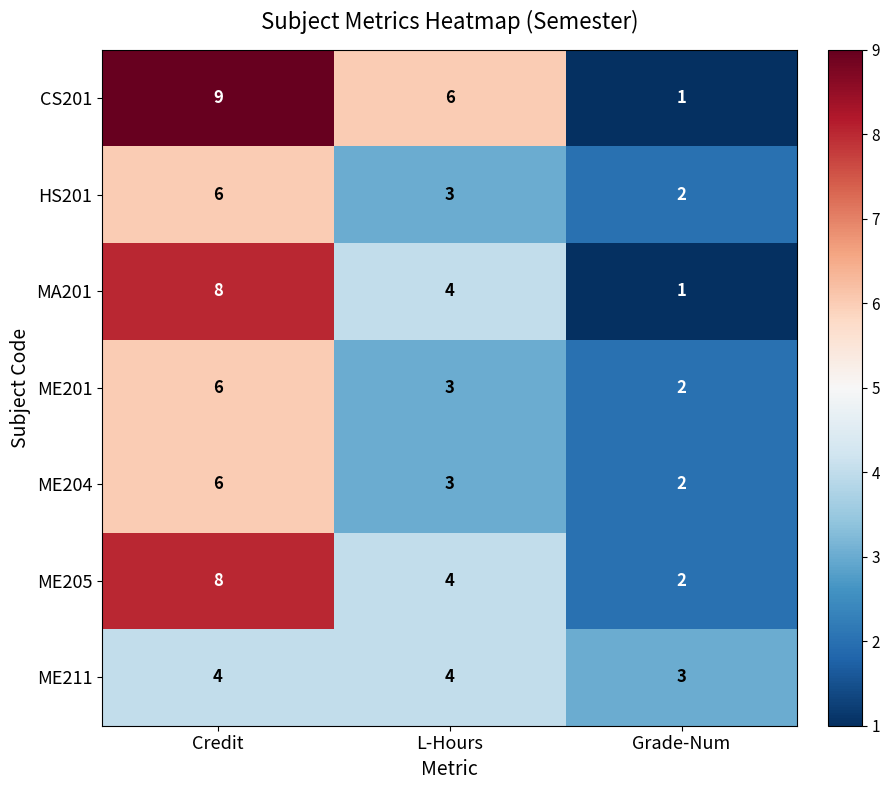

What is the difference between the maximum and minimum values in the MA201 series?

7